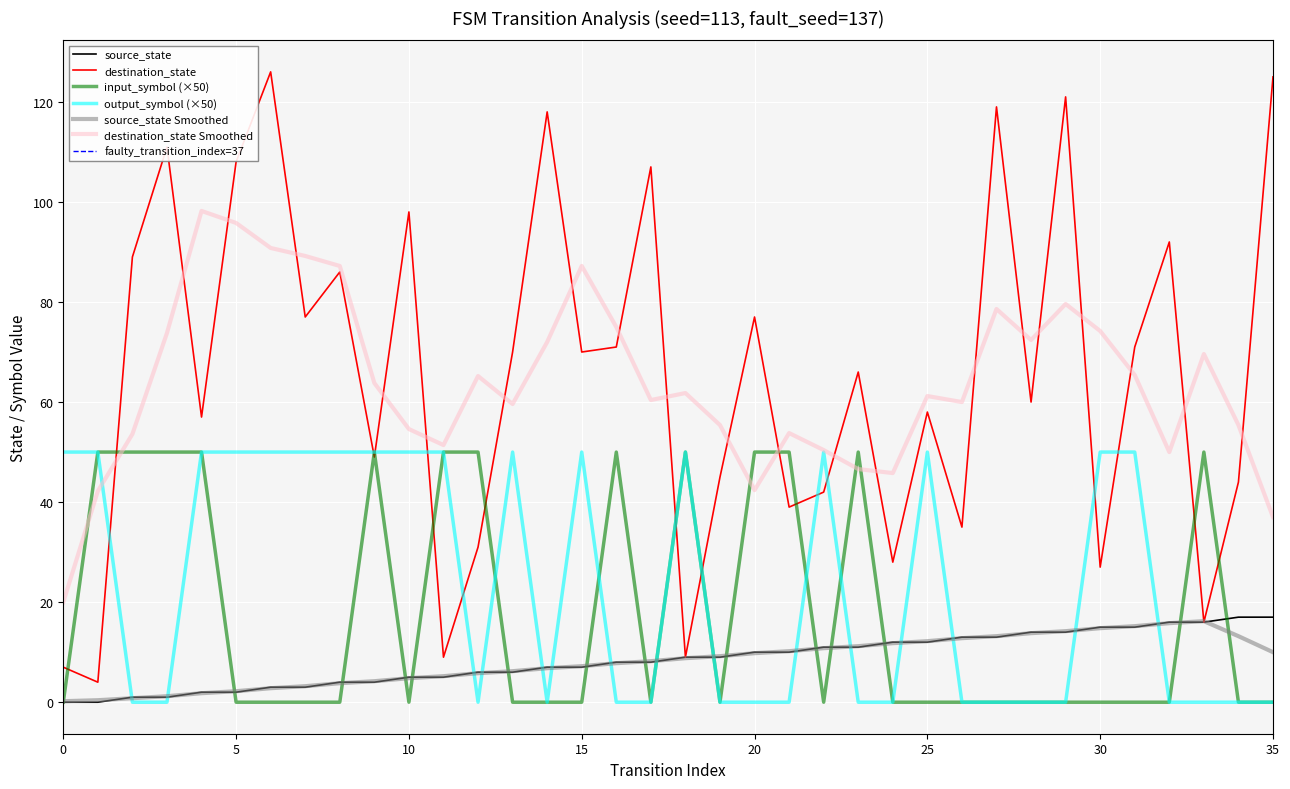

How many input_num_a values are between 0 and 50?

36